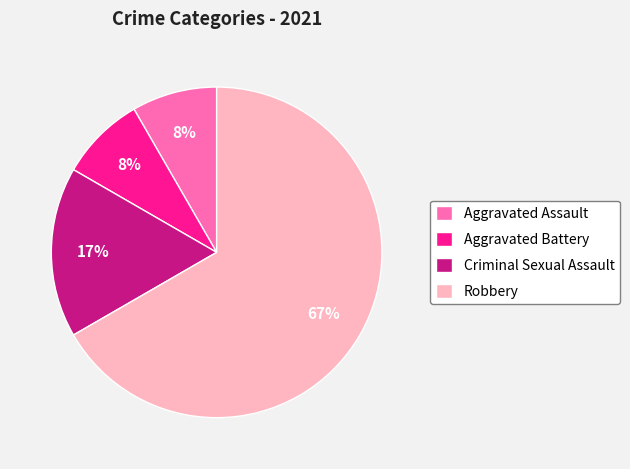

Which has a higher value, Robbery or Criminal Sexual Assault?

Robbery